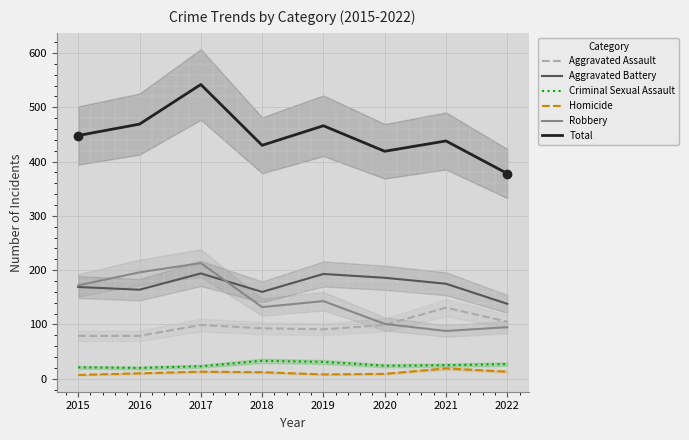

The Robbery series shows 156 at 2020. True or false?

False